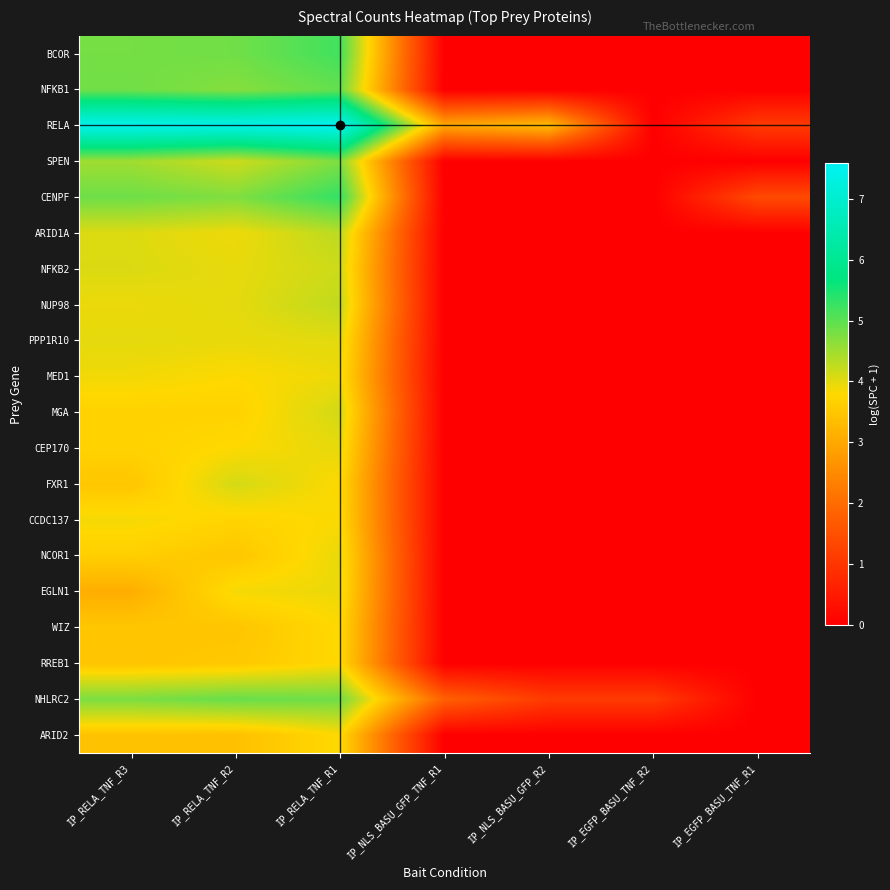

Reading right to left, extract all data points from this chart.

BCOR: IP_EGFP_BASU_TNF_R1=0.0	IP_EGFP_BASU_TNF_R2=0.0	IP_NLS_BASU_GFP_R2=0.0	IP_NLS_BASU_GFP_TNF_R1=0.0	IP_RELA_TNF_R1=5.2	IP_RELA_TNF_R2=4.8	IP_RELA_TNF_R3=4.8
NFKB1: IP_EGFP_BASU_TNF_R1=0.0	IP_EGFP_BASU_TNF_R2=0.0	IP_NLS_BASU_GFP_R2=0.0	IP_NLS_BASU_GFP_TNF_R1=0.0	IP_RELA_TNF_R1=4.9	IP_RELA_TNF_R2=4.7	IP_RELA_TNF_R3=4.8
RELA: IP_EGFP_BASU_TNF_R1=1.1	IP_EGFP_BASU_TNF_R2=0.0	IP_NLS_BASU_GFP_R2=3.3	IP_NLS_BASU_GFP_TNF_R1=3.0	IP_RELA_TNF_R1=7.6	IP_RELA_TNF_R2=7.4	IP_RELA_TNF_R3=7.5
SPEN: IP_EGFP_BASU_TNF_R1=0.0	IP_EGFP_BASU_TNF_R2=0.0	IP_NLS_BASU_GFP_R2=0.0	IP_NLS_BASU_GFP_TNF_R1=0.0	IP_RELA_TNF_R1=4.8	IP_RELA_TNF_R2=4.2	IP_RELA_TNF_R3=4.5
CENPF: IP_EGFP_BASU_TNF_R1=1.4	IP_EGFP_BASU_TNF_R2=0.0	IP_NLS_BASU_GFP_R2=0.0	IP_NLS_BASU_GFP_TNF_R1=0.0	IP_RELA_TNF_R1=5.3	IP_RELA_TNF_R2=4.7	IP_RELA_TNF_R3=4.9
ARID1A: IP_EGFP_BASU_TNF_R1=0.0	IP_EGFP_BASU_TNF_R2=0.0	IP_NLS_BASU_GFP_R2=0.0	IP_NLS_BASU_GFP_TNF_R1=0.0	IP_RELA_TNF_R1=4.3	IP_RELA_TNF_R2=3.9	IP_RELA_TNF_R3=4.0
NFKB2: IP_EGFP_BASU_TNF_R1=0.0	IP_EGFP_BASU_TNF_R2=0.0	IP_NLS_BASU_GFP_R2=0.0	IP_NLS_BASU_GFP_TNF_R1=0.0	IP_RELA_TNF_R1=4.2	IP_RELA_TNF_R2=4.0	IP_RELA_TNF_R3=4.1
NUP98: IP_EGFP_BASU_TNF_R1=0.0	IP_EGFP_BASU_TNF_R2=0.0	IP_NLS_BASU_GFP_R2=0.0	IP_NLS_BASU_GFP_TNF_R1=0.0	IP_RELA_TNF_R1=4.2	IP_RELA_TNF_R2=4.0	IP_RELA_TNF_R3=3.9
PPP1R10: IP_EGFP_BASU_TNF_R1=0.0	IP_EGFP_BASU_TNF_R2=0.0	IP_NLS_BASU_GFP_R2=0.0	IP_NLS_BASU_GFP_TNF_R1=0.0	IP_RELA_TNF_R1=4.0	IP_RELA_TNF_R2=4.0	IP_RELA_TNF_R3=4.0
MED1: IP_EGFP_BASU_TNF_R1=0.0	IP_EGFP_BASU_TNF_R2=0.0	IP_NLS_BASU_GFP_R2=0.0	IP_NLS_BASU_GFP_TNF_R1=0.0	IP_RELA_TNF_R1=3.9	IP_RELA_TNF_R2=3.8	IP_RELA_TNF_R3=3.9
MGA: IP_EGFP_BASU_TNF_R1=0.0	IP_EGFP_BASU_TNF_R2=0.0	IP_NLS_BASU_GFP_R2=0.0	IP_NLS_BASU_GFP_TNF_R1=0.0	IP_RELA_TNF_R1=4.1	IP_RELA_TNF_R2=3.7	IP_RELA_TNF_R3=3.7
CEP170: IP_EGFP_BASU_TNF_R1=0.0	IP_EGFP_BASU_TNF_R2=0.0	IP_NLS_BASU_GFP_R2=0.0	IP_NLS_BASU_GFP_TNF_R1=0.0	IP_RELA_TNF_R1=4.0	IP_RELA_TNF_R2=3.8	IP_RELA_TNF_R3=3.7
FXR1: IP_EGFP_BASU_TNF_R1=0.0	IP_EGFP_BASU_TNF_R2=0.0	IP_NLS_BASU_GFP_R2=0.0	IP_NLS_BASU_GFP_TNF_R1=0.0	IP_RELA_TNF_R1=3.8	IP_RELA_TNF_R2=4.1	IP_RELA_TNF_R3=3.5
CCDC137: IP_EGFP_BASU_TNF_R1=0.0	IP_EGFP_BASU_TNF_R2=0.0	IP_NLS_BASU_GFP_R2=0.0	IP_NLS_BASU_GFP_TNF_R1=0.0	IP_RELA_TNF_R1=3.8	IP_RELA_TNF_R2=3.7	IP_RELA_TNF_R3=3.9
NCOR1: IP_EGFP_BASU_TNF_R1=0.0	IP_EGFP_BASU_TNF_R2=0.0	IP_NLS_BASU_GFP_R2=0.0	IP_NLS_BASU_GFP_TNF_R1=0.0	IP_RELA_TNF_R1=4.0	IP_RELA_TNF_R2=3.5	IP_RELA_TNF_R3=3.6
EGLN1: IP_EGFP_BASU_TNF_R1=0.0	IP_EGFP_BASU_TNF_R2=0.0	IP_NLS_BASU_GFP_R2=0.0	IP_NLS_BASU_GFP_TNF_R1=0.0	IP_RELA_TNF_R1=3.9	IP_RELA_TNF_R2=3.9	IP_RELA_TNF_R3=3.1
WIZ: IP_EGFP_BASU_TNF_R1=0.0	IP_EGFP_BASU_TNF_R2=0.0	IP_NLS_BASU_GFP_R2=0.0	IP_NLS_BASU_GFP_TNF_R1=0.0	IP_RELA_TNF_R1=3.8	IP_RELA_TNF_R2=3.5	IP_RELA_TNF_R3=3.5
RREB1: IP_EGFP_BASU_TNF_R1=0.0	IP_EGFP_BASU_TNF_R2=0.0	IP_NLS_BASU_GFP_R2=0.0	IP_NLS_BASU_GFP_TNF_R1=0.0	IP_RELA_TNF_R1=3.8	IP_RELA_TNF_R2=3.5	IP_RELA_TNF_R3=3.5
NHLRC2: IP_EGFP_BASU_TNF_R1=0.0	IP_EGFP_BASU_TNF_R2=1.1	IP_NLS_BASU_GFP_R2=1.1	IP_NLS_BASU_GFP_TNF_R1=1.8	IP_RELA_TNF_R1=4.9	IP_RELA_TNF_R2=4.9	IP_RELA_TNF_R3=4.8
ARID2: IP_EGFP_BASU_TNF_R1=0.0	IP_EGFP_BASU_TNF_R2=0.0	IP_NLS_BASU_GFP_R2=0.0	IP_NLS_BASU_GFP_TNF_R1=0.0	IP_RELA_TNF_R1=3.8	IP_RELA_TNF_R2=3.4	IP_RELA_TNF_R3=3.4